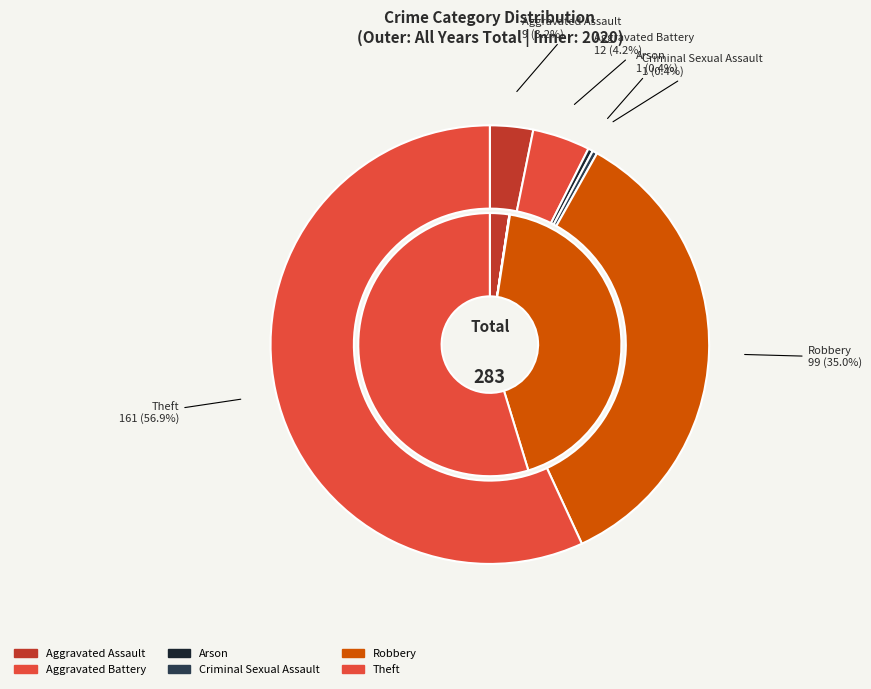

What percentage is the 4 slice, to the nearest percent?

35%